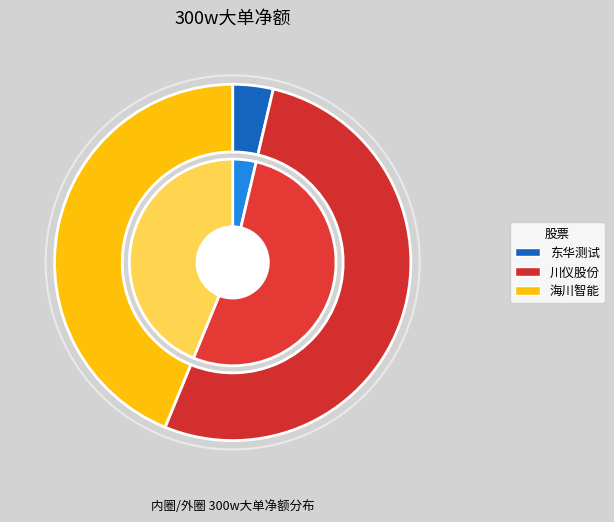

Which has a higher value, 0 or 1?

1